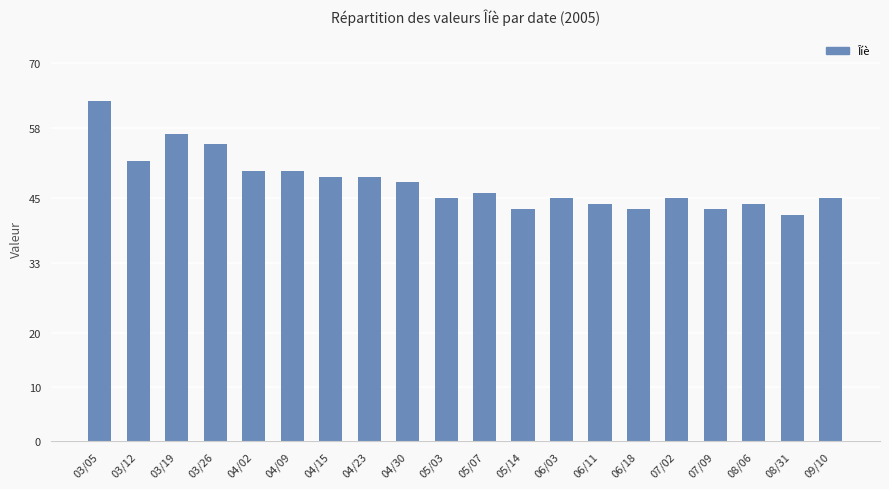

What is the value of the 15th bar from the left?

43